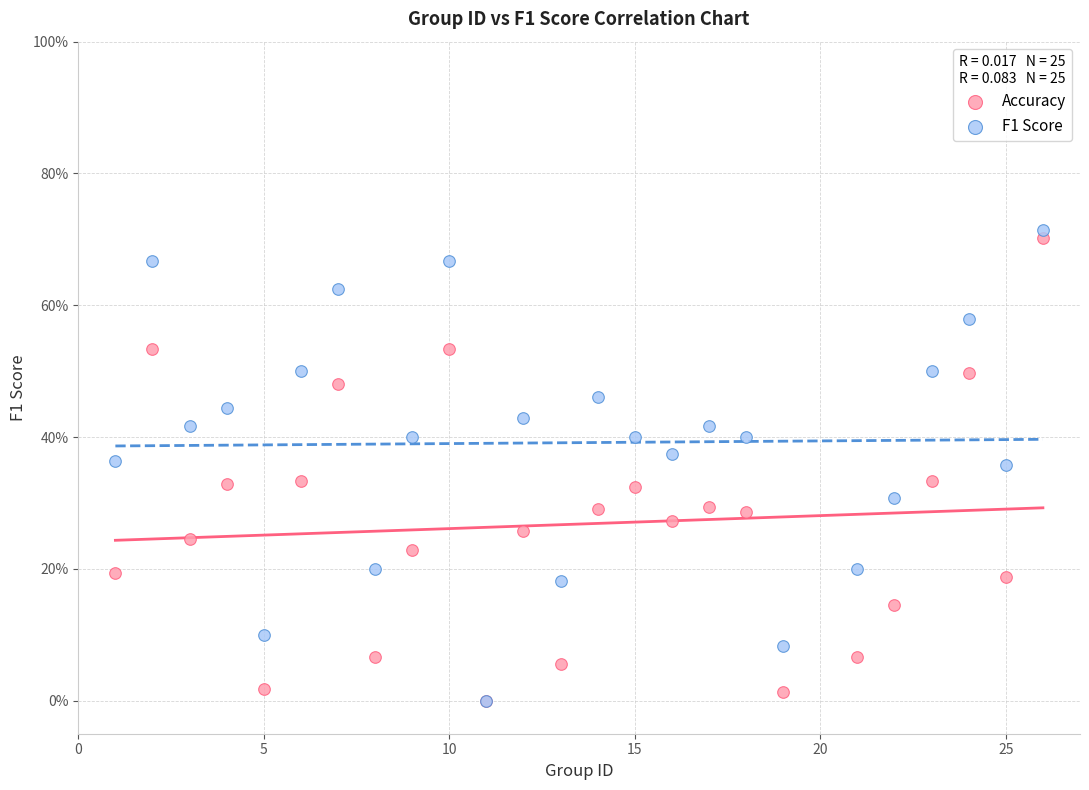

What are all the series names shown in the legend?

Accuracy, F1 Score